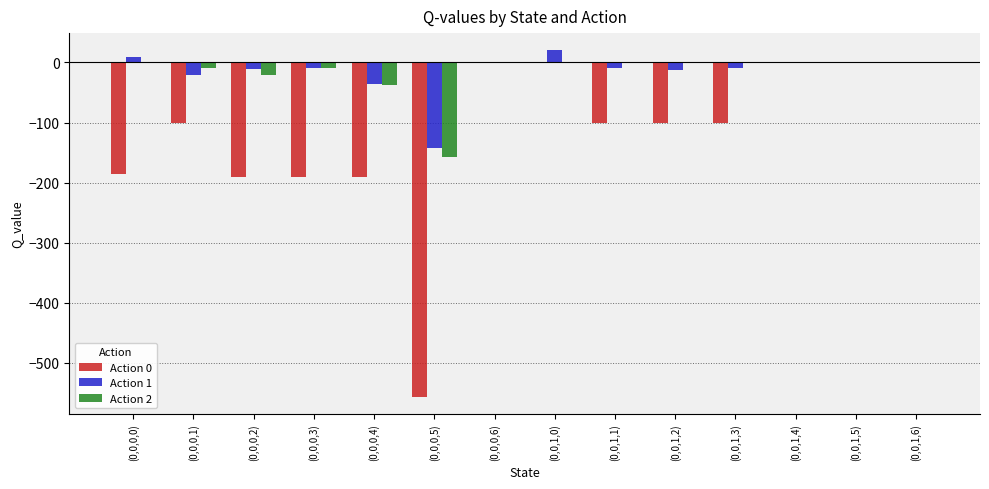

The Action 0 series shows -100.0 at (0,0,1,3). True or false?

True